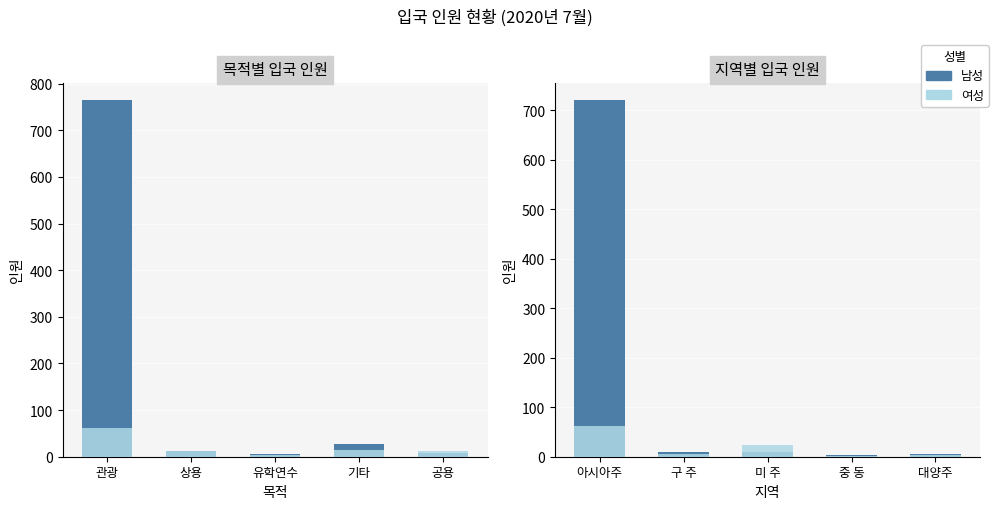

What position from the right is 대양주?

1